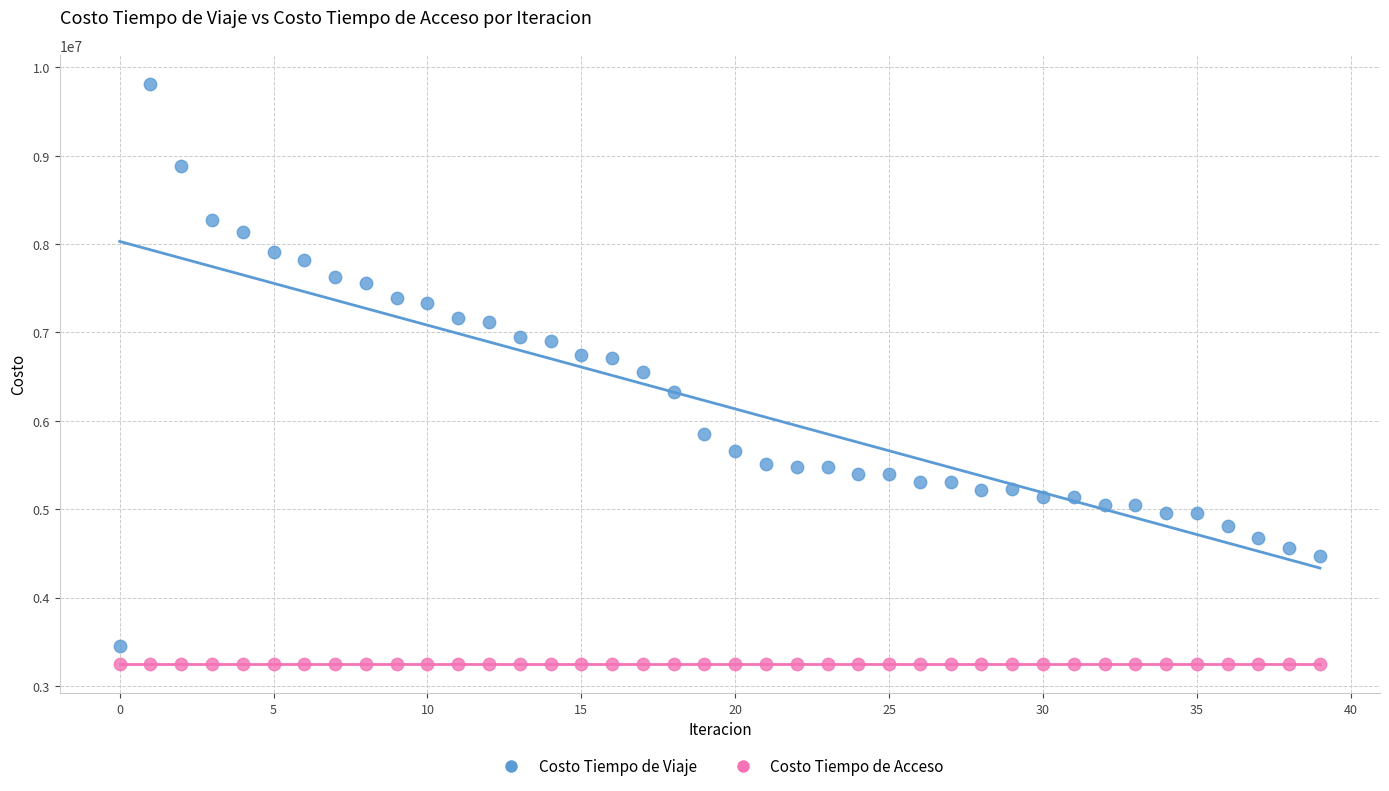

Which series contains the highest Y value?

Costo Tiempo de Viaje